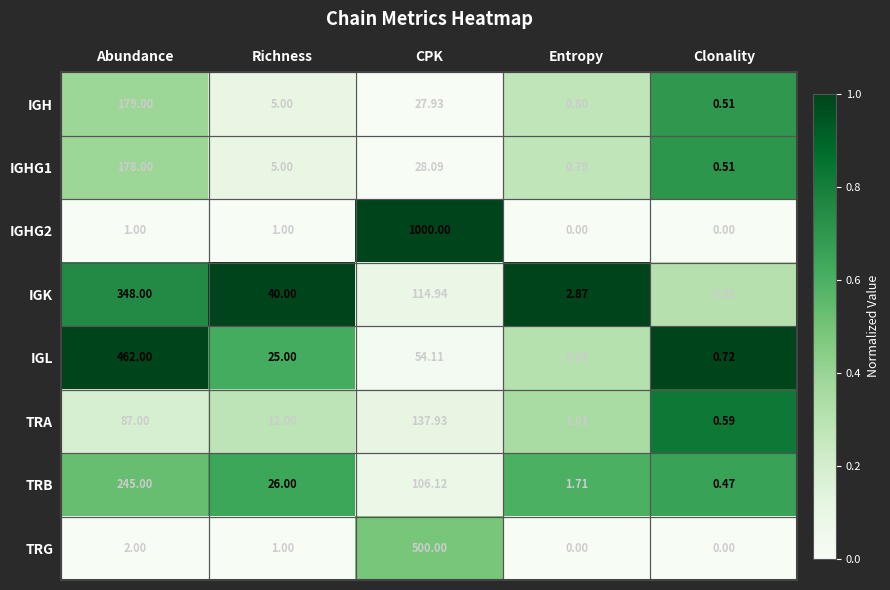

Where does the TRG series first go above 1?

Abundance